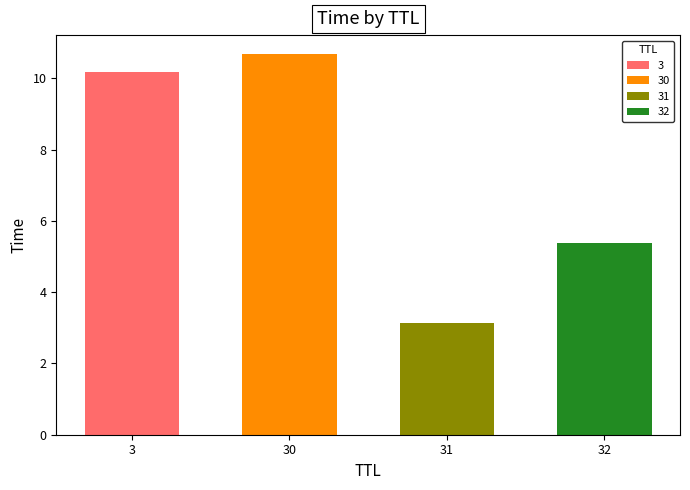

List the labels in order of value, largest first.

30, 3, 32, 31